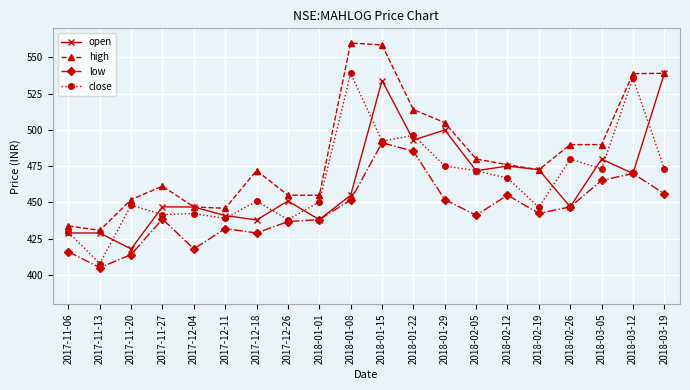

How many lines are shown in the chart?

4